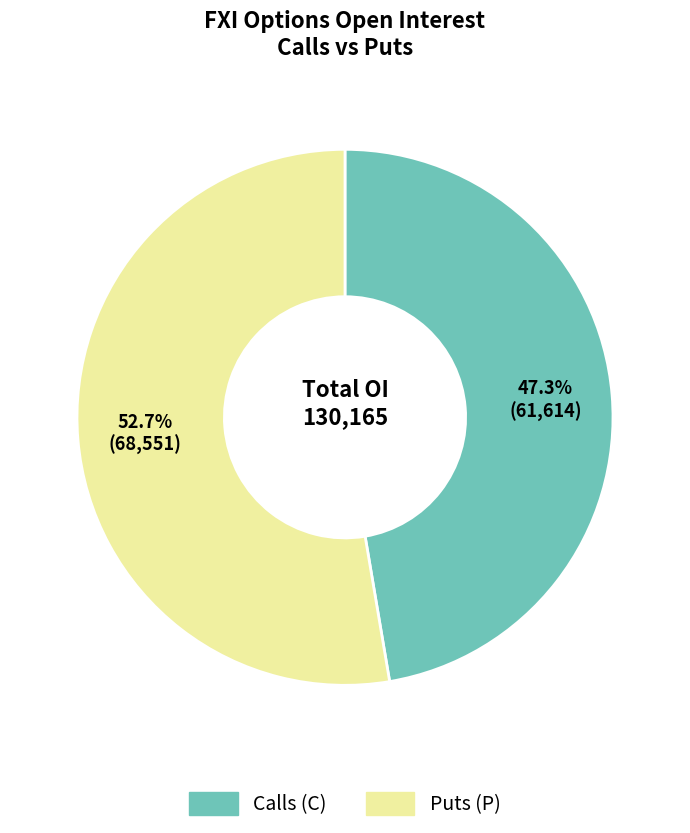

Is there any slice that represents more than half of the pie?

Yes